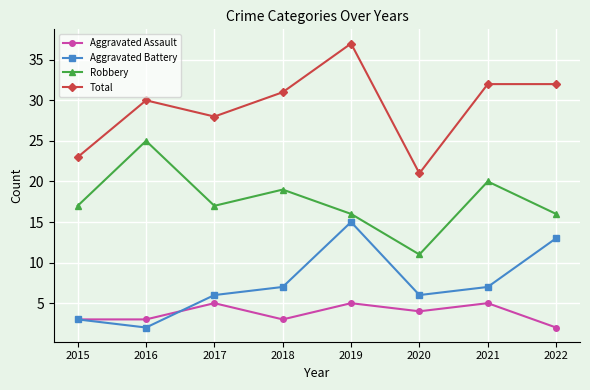

Reading left to right, extract all data points from this chart.

Aggravated Assault: 2015=3	2016=3	2017=5	2018=3	2019=5	2020=4	2021=5	2022=2
Aggravated Battery: 2015=3	2016=2	2017=6	2018=7	2019=15	2020=6	2021=7	2022=13
Robbery: 2015=17	2016=25	2017=17	2018=19	2019=16	2020=11	2021=20	2022=16
Total: 2015=23	2016=30	2017=28	2018=31	2019=37	2020=21	2021=32	2022=32